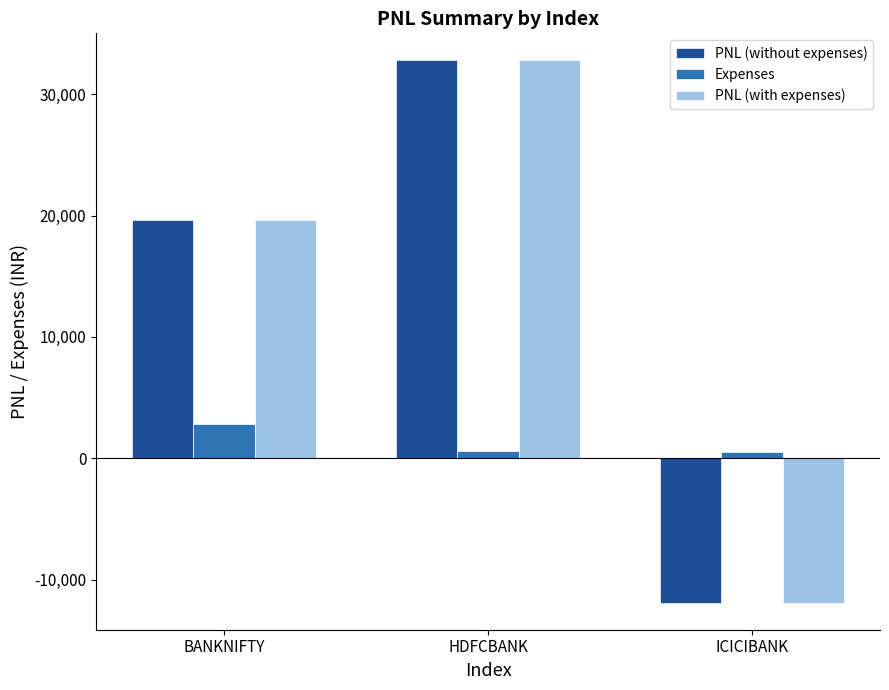

What is the total value across all series at BANKNIFTY?

42149.5